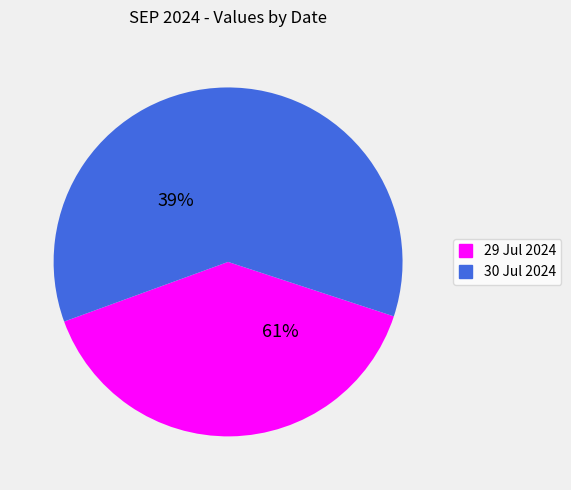

Which has a higher value, 30 Jul 2024 or 29 Jul 2024?

30 Jul 2024